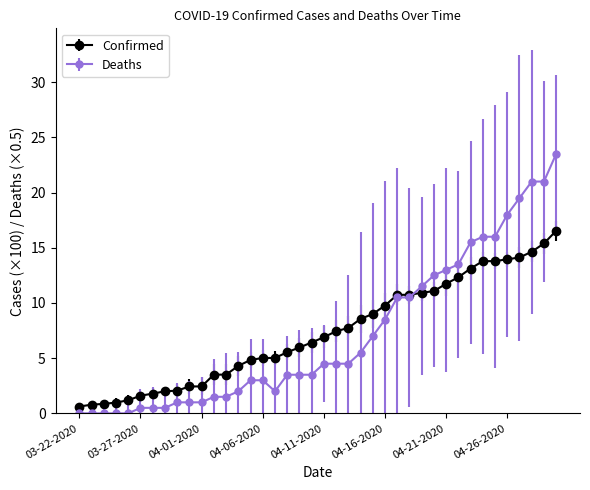

List the series in order of their peak value, highest first.

Deaths, Confirmed